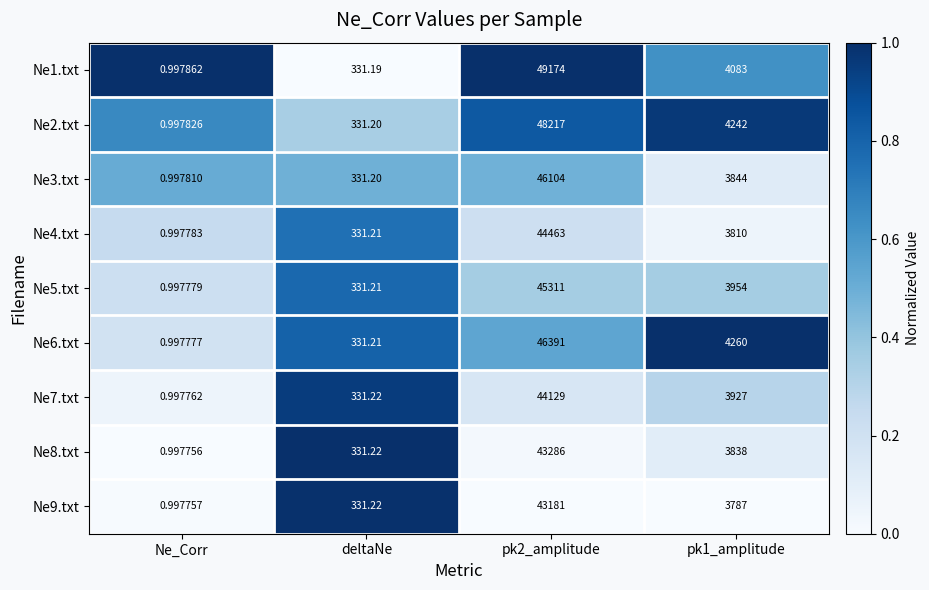

Is the value of Ne1.txt at pk2_amplitude greater than the value of Ne4.txt at pk1_amplitude?

Yes